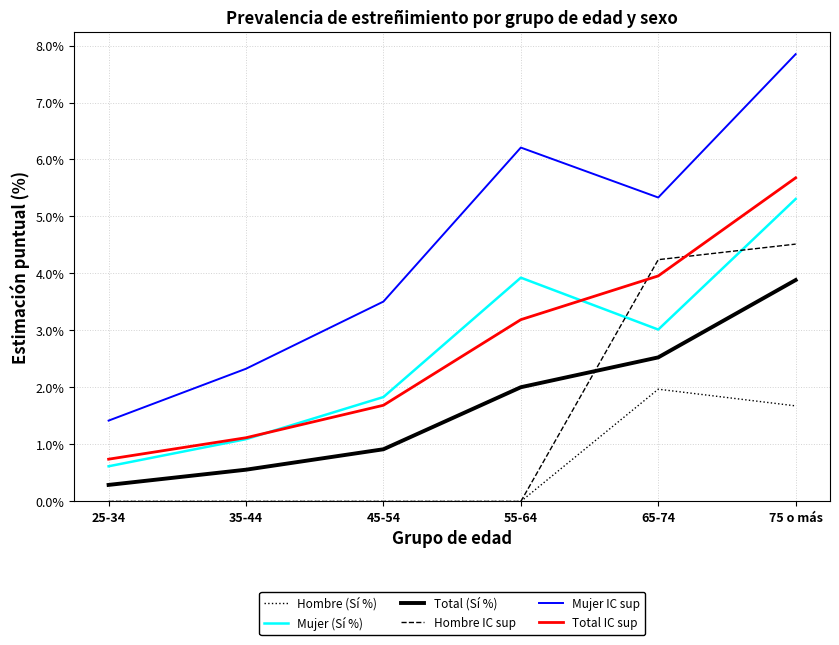

Does the chart have visible grid lines?

Yes